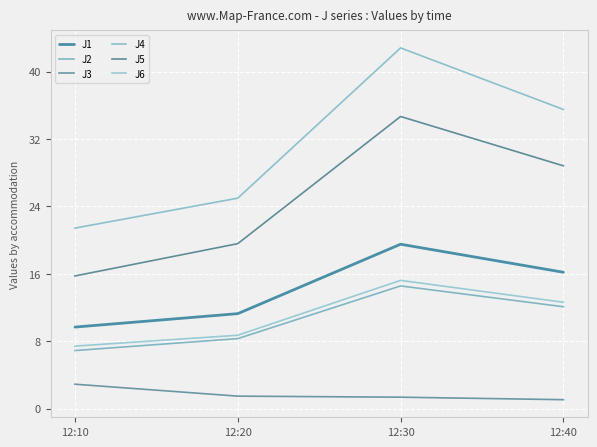

True or false: J2 and J6 intersect in this chart.

False